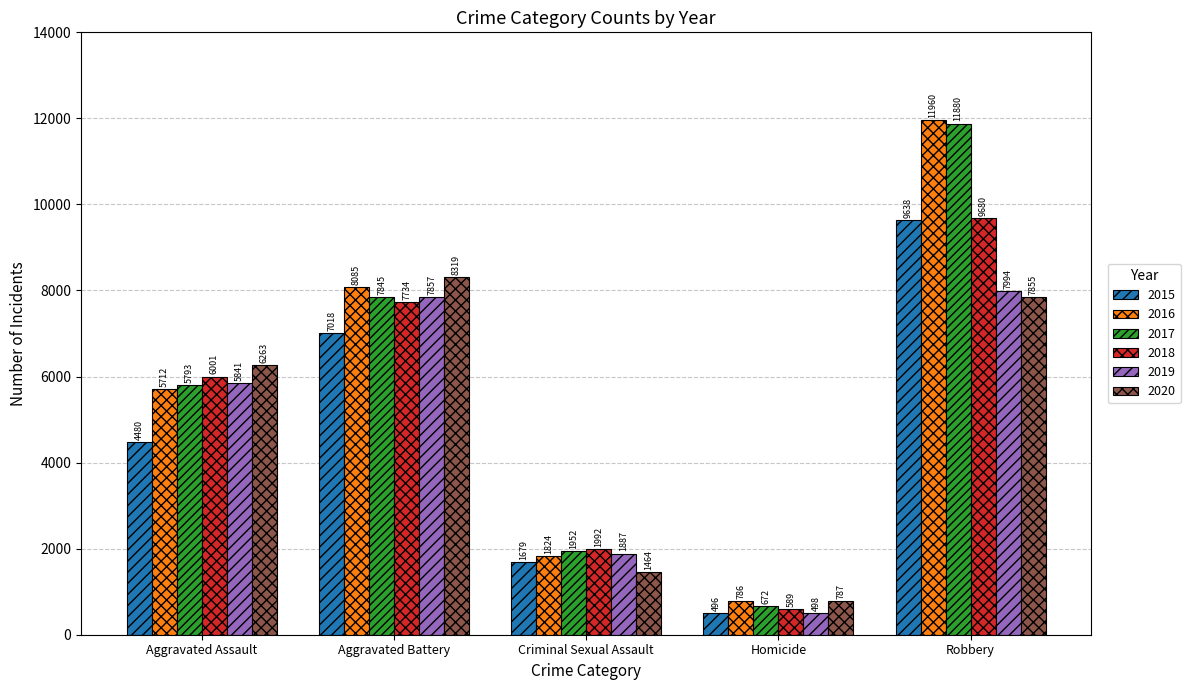

The value of 2020 at Robbery is 7855. True or false?

True